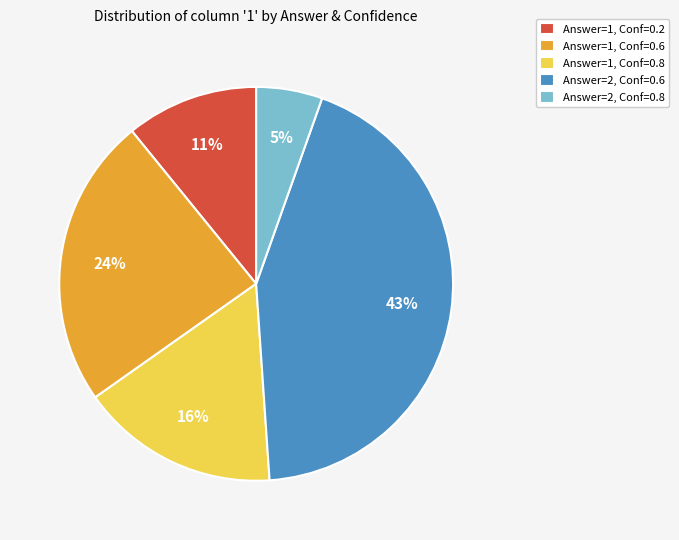

To the nearest percent, what portion does Answer=1, Conf=0.2 represent?

11%